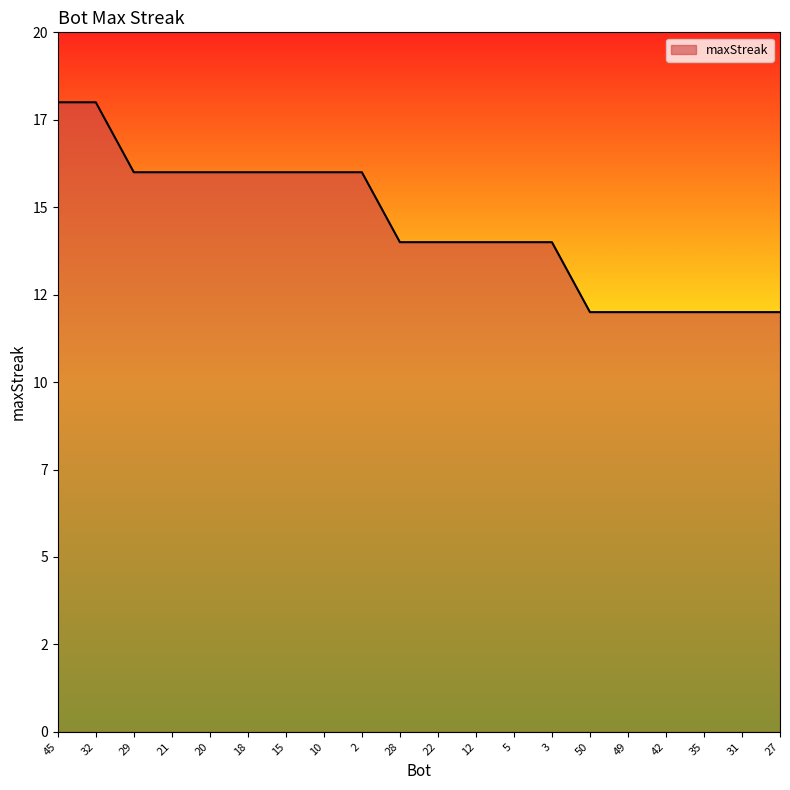

What is the label of the 8th point from the right?

5